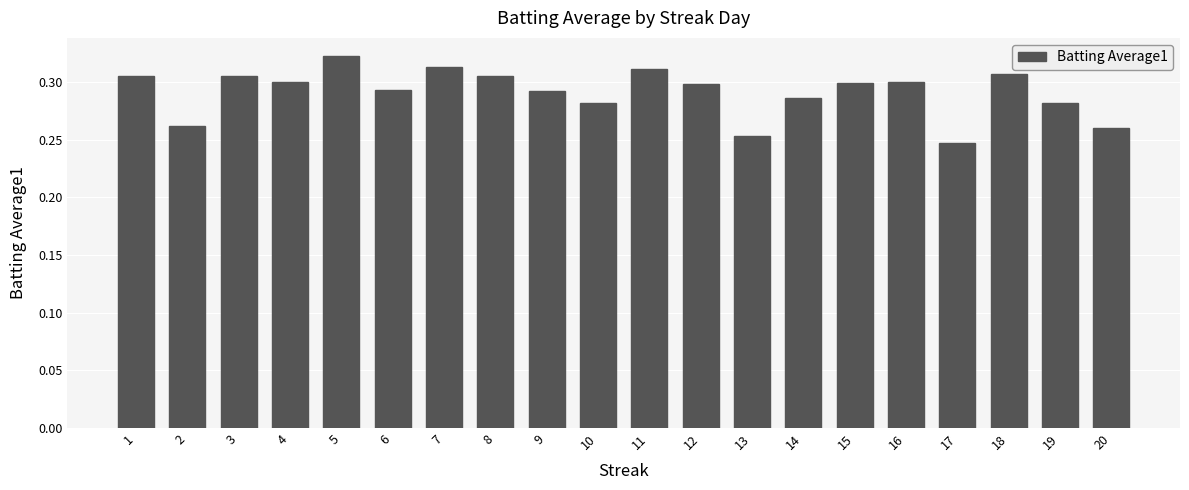

How many values are between 0 and 1?

20